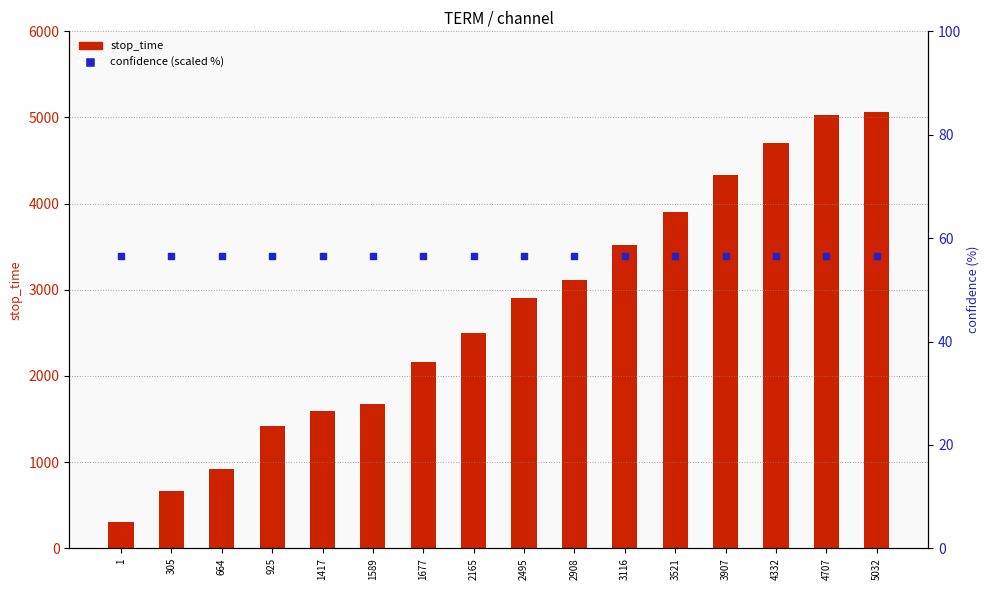

Is the value of confidence (scaled %) at 3521 greater than the value of stop_time at 2495?

No